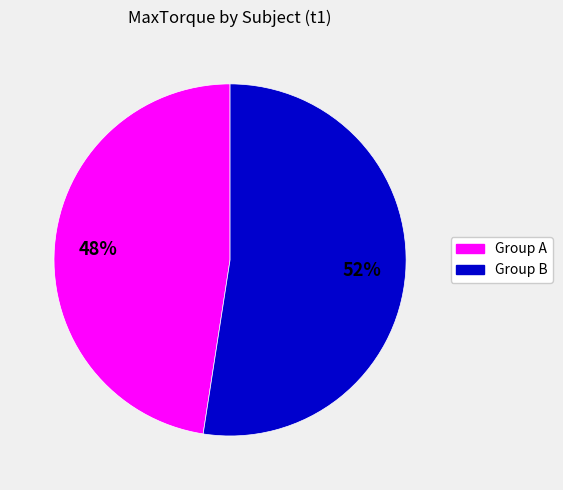

To the nearest percent, what is the average slice percentage?

50%